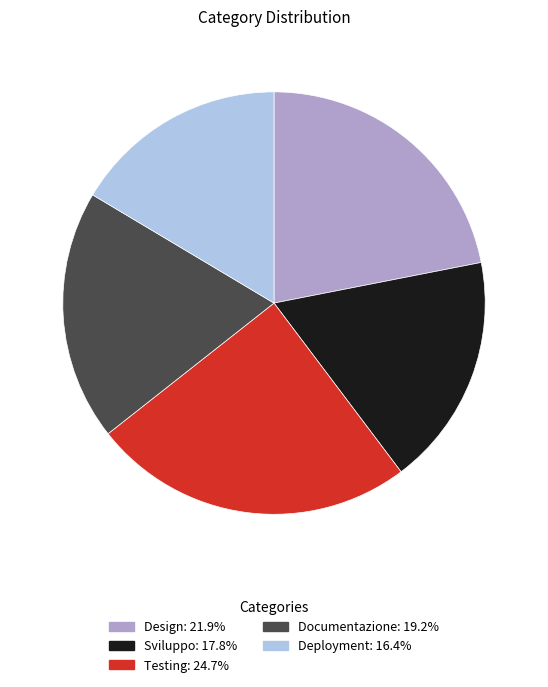

What is the ratio of the value at Documentazione to the value at Testing?

0.8